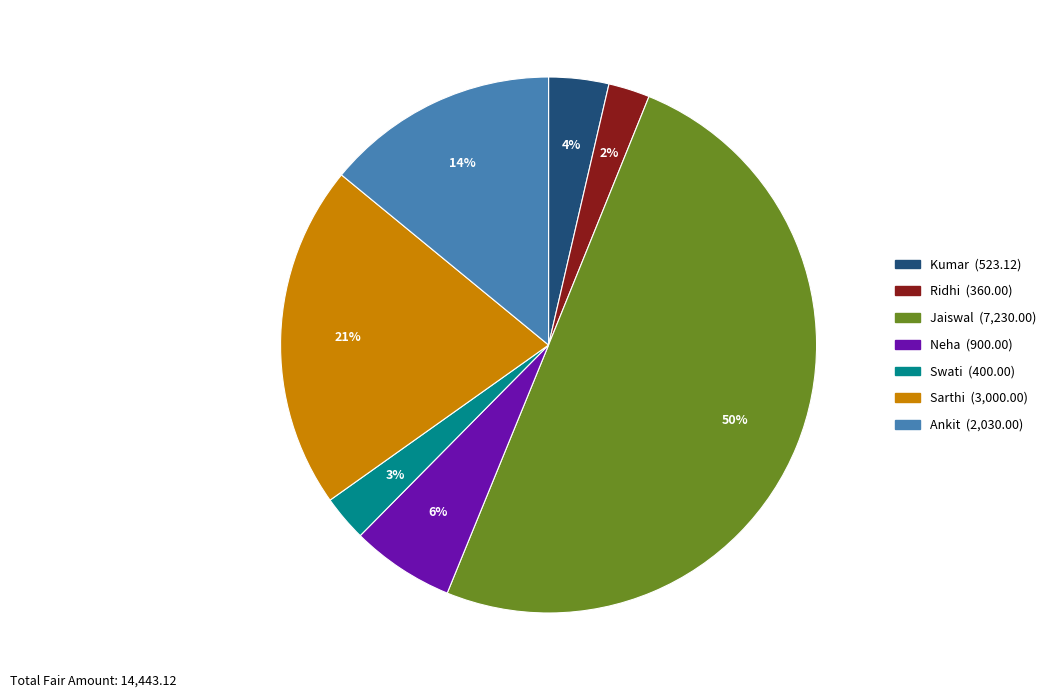

Which slice represents more than half of the pie?

Jaiswal